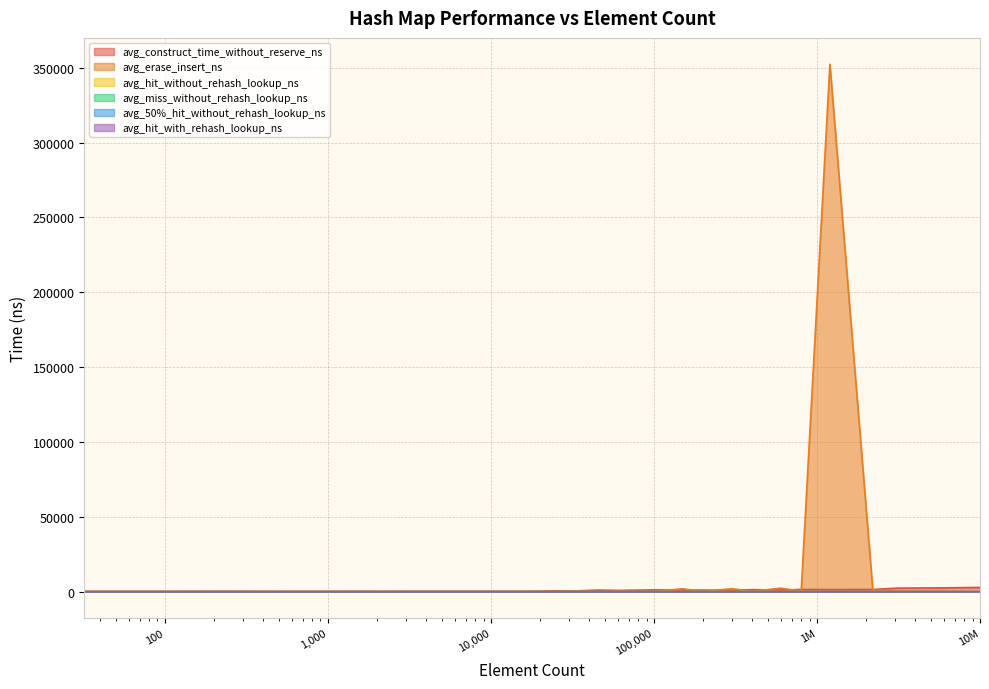

Reading left to right, transcribe all the data shown in this chart.

avg_construct_time_without_reserve_ns: 269.1	273.6	307.5	246.0	283.5	250.6	327.0	263.4	310.4	321.0	322.5	337.1	309.2	654.6	525.6	1096.1	877.9	1230.6	1139.9	1101.4	950.2	1373.2	1151.5	1476.0	1416.1	1487.9	2400.3	2584.6	2870.0
avg_erase_insert_ns: 61.5	65.6	72.2	75.7	57.3	81.1	56.7	83.3	58.5	60.8	92.7	82.1	259.3	90.9	263.2	80.3	158.7	122.1	1979.6	174.6	2032.8	234.3	2374.5	333.5	352334.4	1098.3	406.5	421.1	0.0
avg_hit_without_rehash_lookup_ns: 2.0	2.0	2.0	2.0	2.0	2.0	2.0	2.0	2.2	2.0	2.1	2.1	2.0	2.3	2.1	2.3	2.3	2.4	2.4	4.1	4.4	6.9	6.8	10.8	8.3	12.4	14.5	16.1	16.1
avg_miss_without_rehash_lookup_ns: 2.0	2.0	2.0	2.0	2.0	2.0	2.0	2.0	2.2	2.0	2.1	2.0	2.0	2.2	2.1	2.2	2.3	2.5	2.4	4.1	4.3	6.7	6.8	9.0	7.9	12.0	14.5	16.0	15.9
avg_50%_hit_without_rehash_lookup_ns: 2.0	2.0	2.0	2.0	2.0	2.1	2.1	2.0	2.1	2.1	5.1	8.3	7.6	9.4	9.8	10.6	10.8	11.6	11.7	13.0	13.5	15.2	15.2	16.8	16.1	19.6	21.9	23.4	23.4
avg_hit_with_rehash_lookup_ns: 2.0	2.0	2.0	2.0	2.0	2.0	2.0	2.0	2.0	2.0	2.1	2.0	2.0	2.0	2.1	2.2	2.3	2.3	2.4	2.4	4.4	4.6	6.9	7.0	8.0	12.4	12.6	14.9	16.0